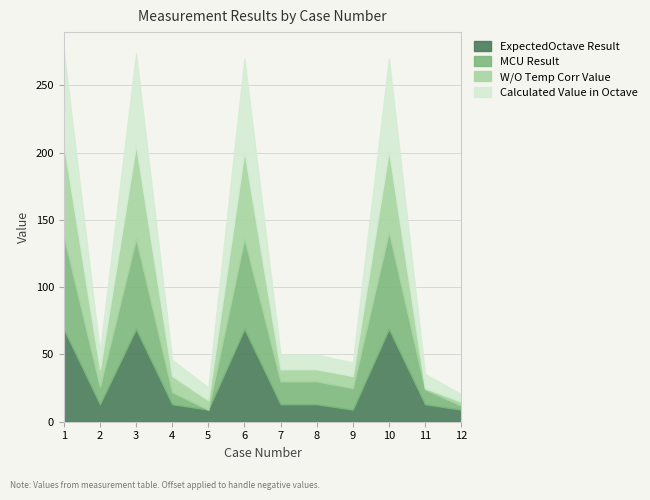

What is the lowest value of the ExpectedOctave Result series?

9.0